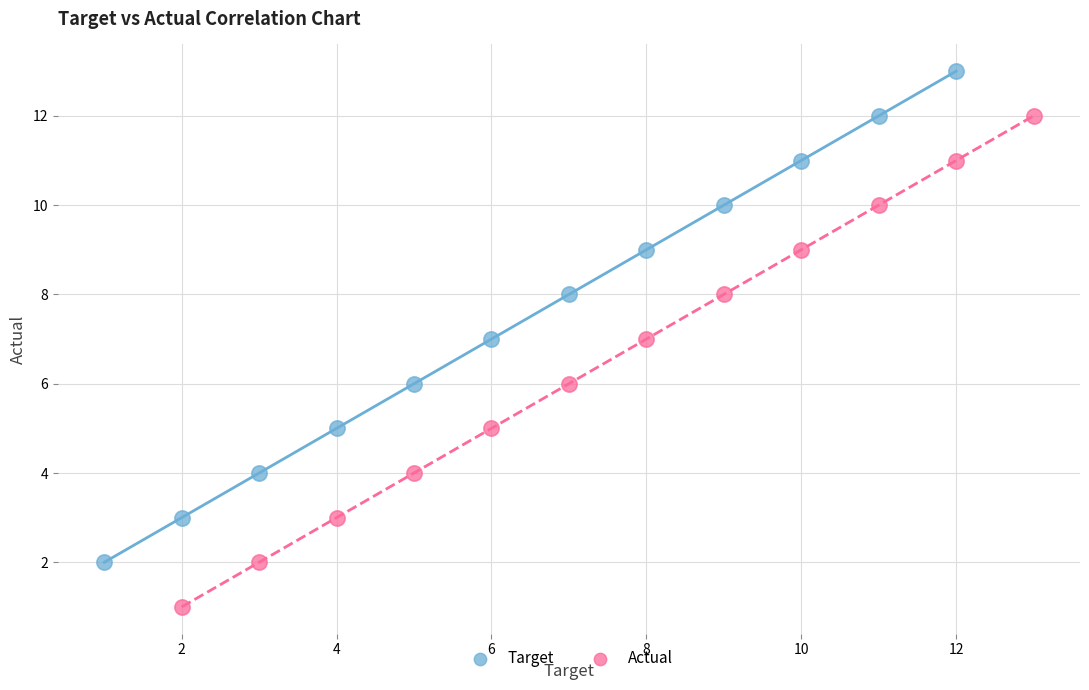

Which series reaches the minimum Y coordinate?

Actual